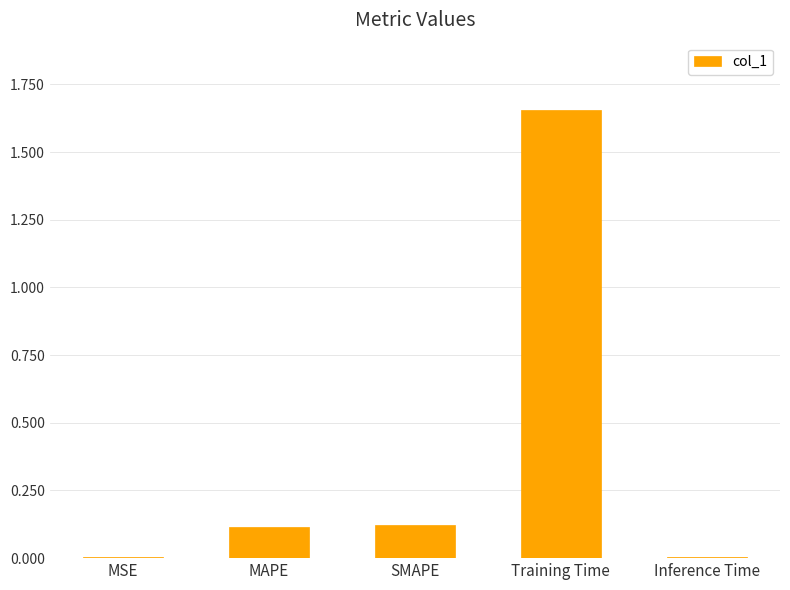

Are the bars horizontal?

No